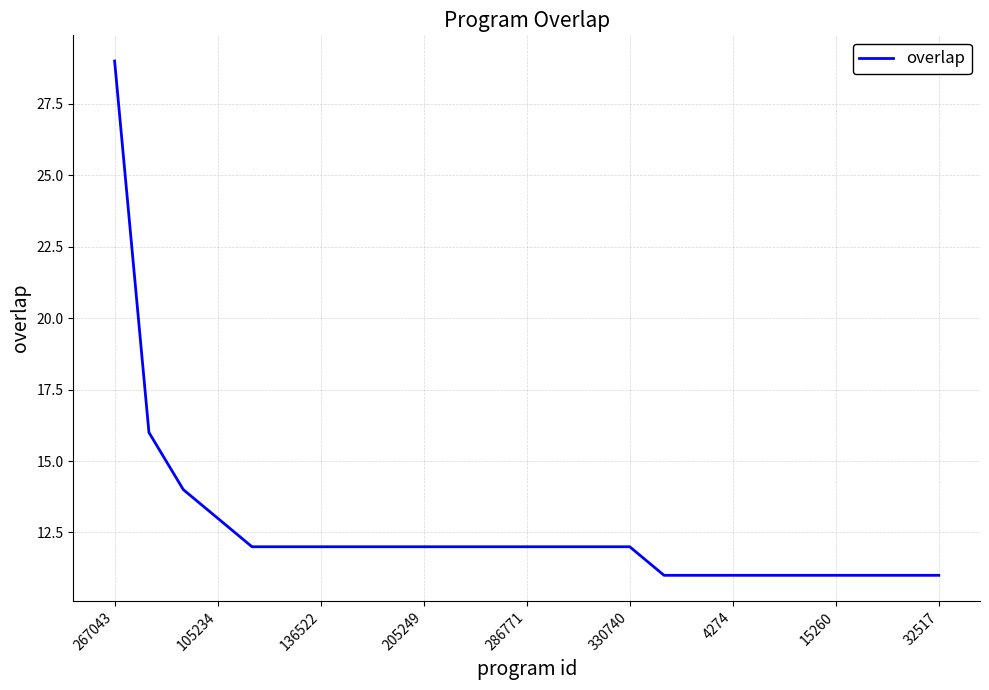

What is the greatest value displayed?

29